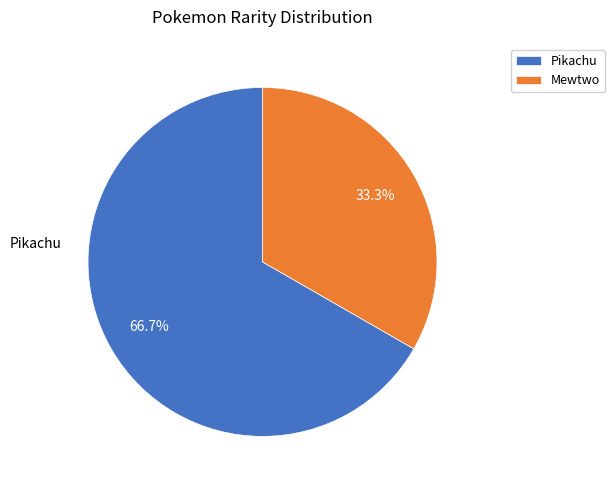

Is it true that Mewtwo is 46% of the pie?

False